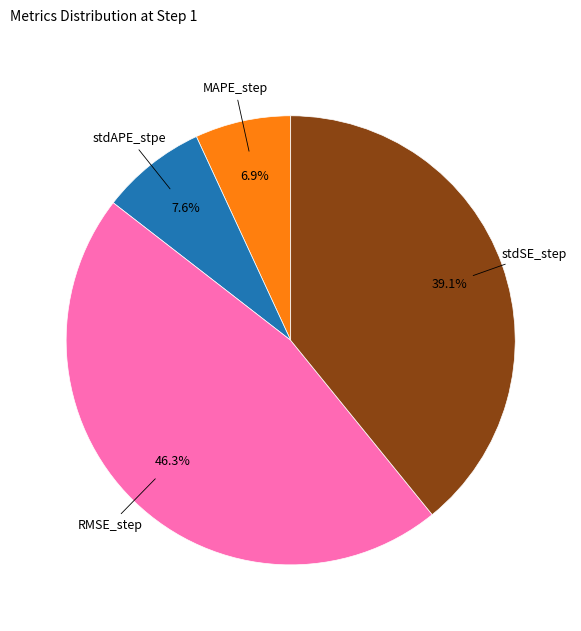

Is there any slice that represents more than half of the pie?

No